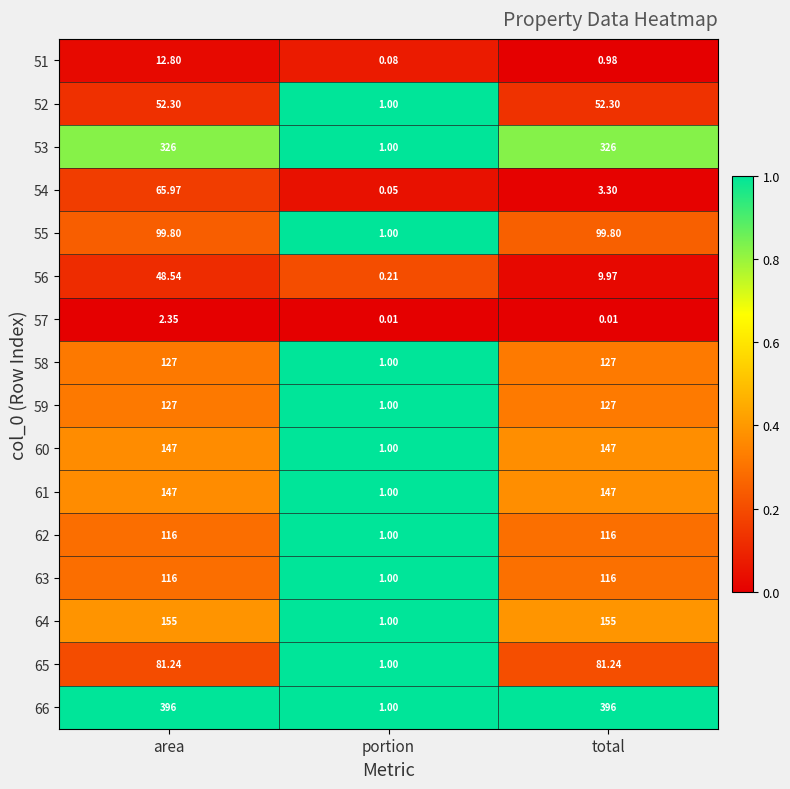

Where is 53 nearest to the value 163?

portion